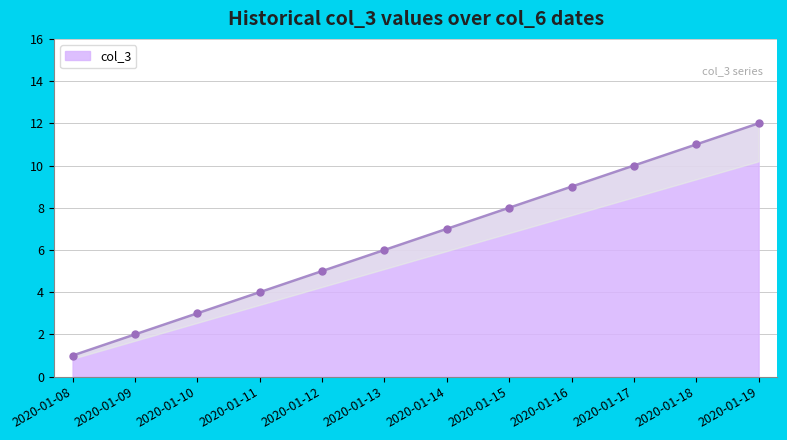

What is the change in value from 2020-01-09 to 2020-01-17?

+8